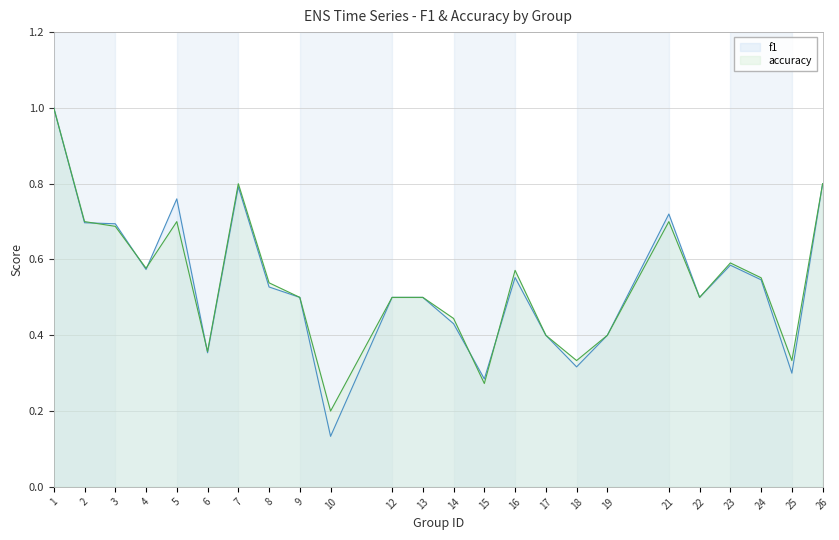

The value of accuracy at 10 is 0.3. True or false?

False